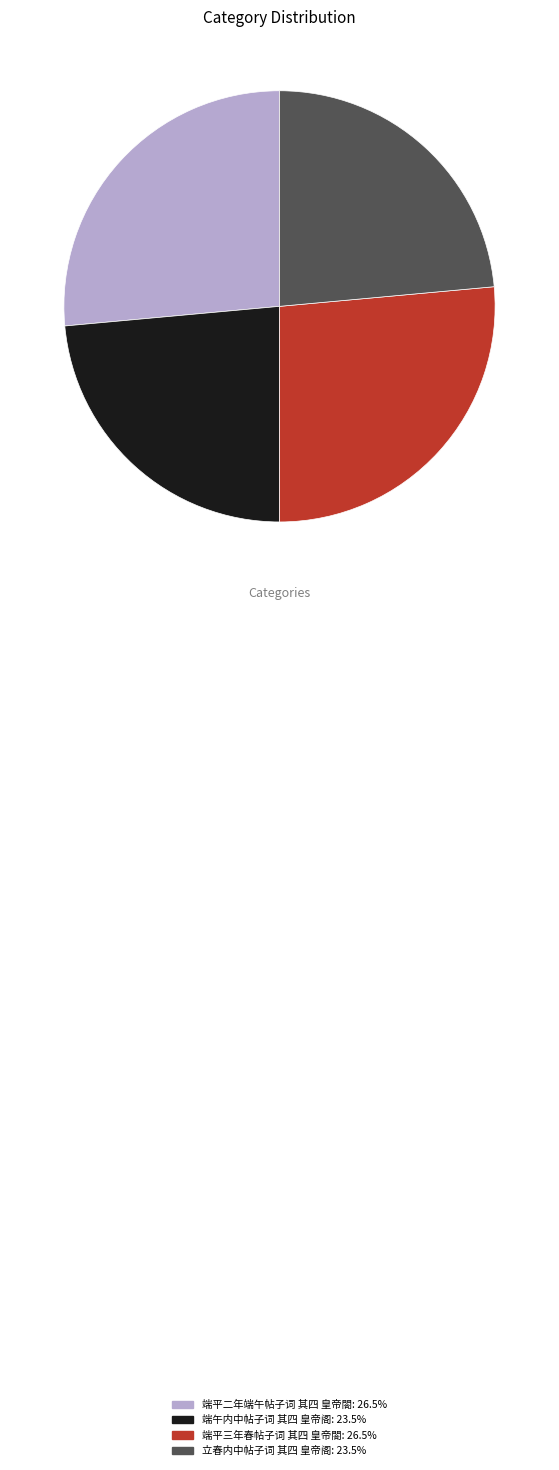

Between 端平二年端午帖子词 其四 皇帝閤 and 立春内中帖子词 其四 皇帝阁, which is larger?

端平二年端午帖子词 其四 皇帝閤